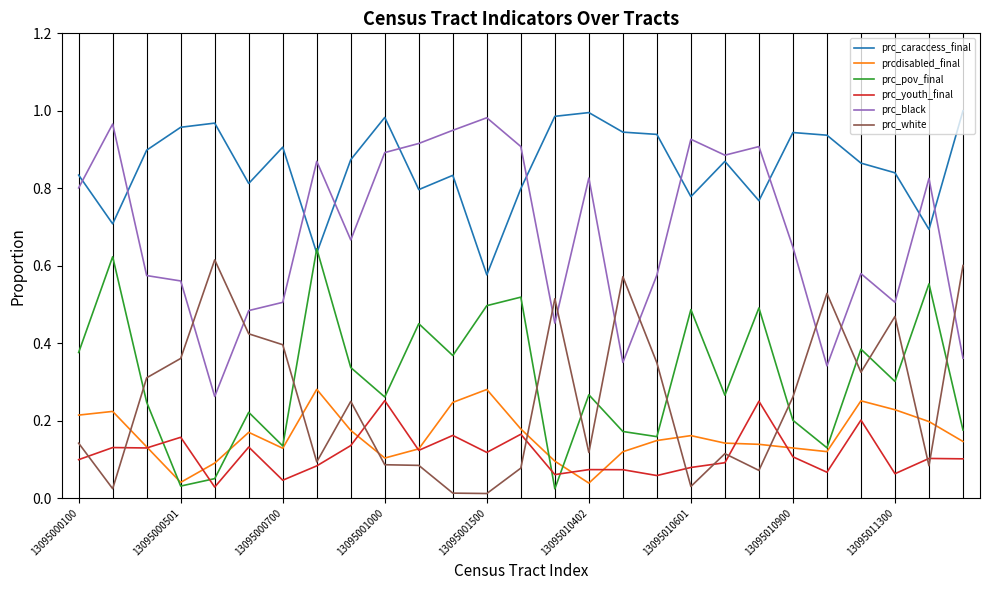

Which series has the largest total across all categories?

prc_caraccess_final